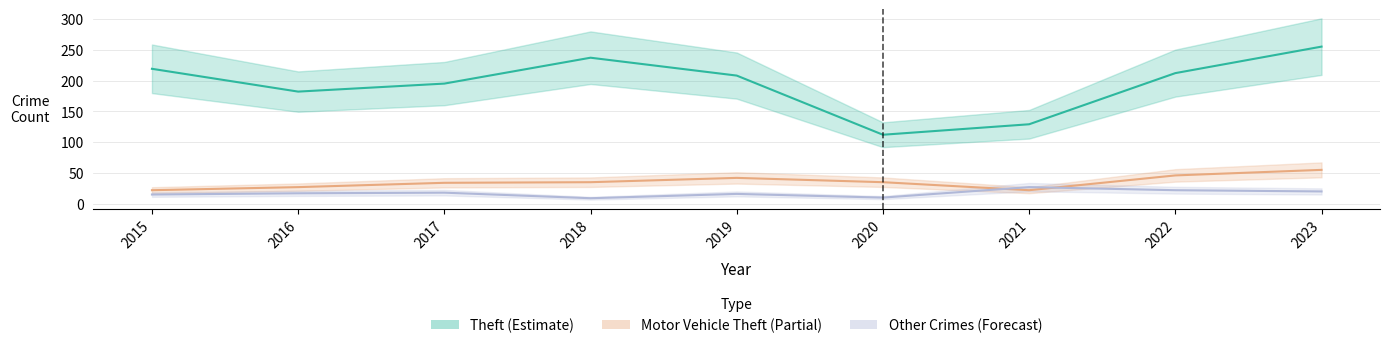

Which has a higher value, 2021 or 2022?

2022